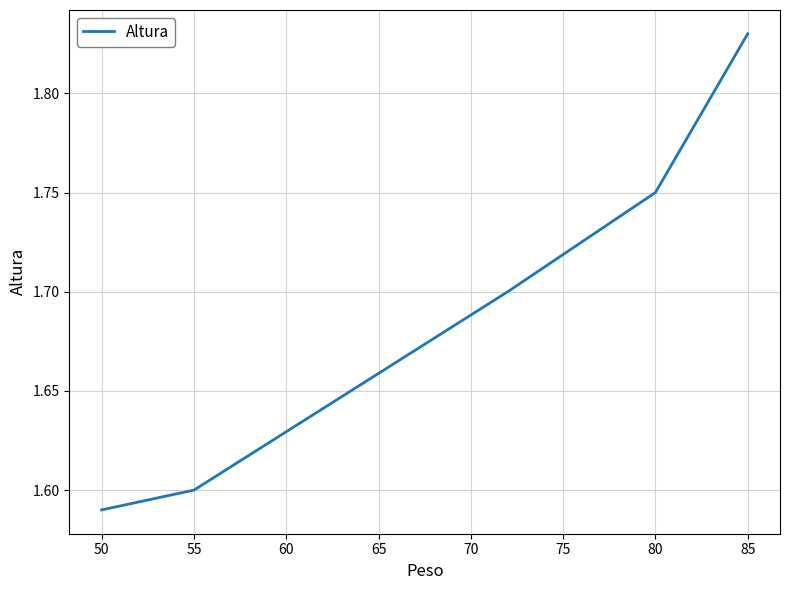

Count the values in the range 1 to 2.

5